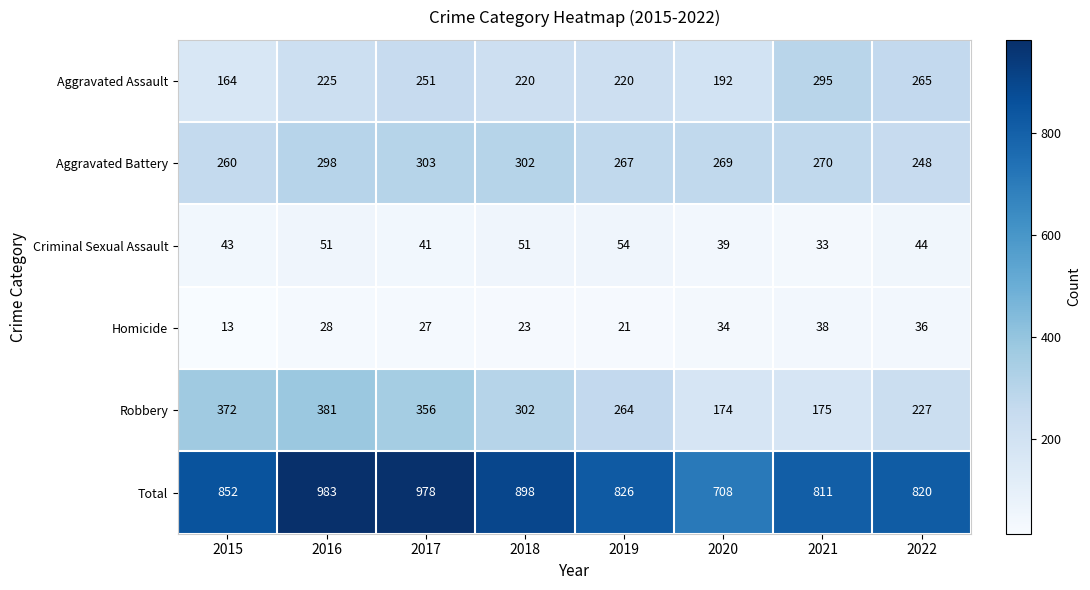

Is it true that Homicide equals 34 at 2020?

True